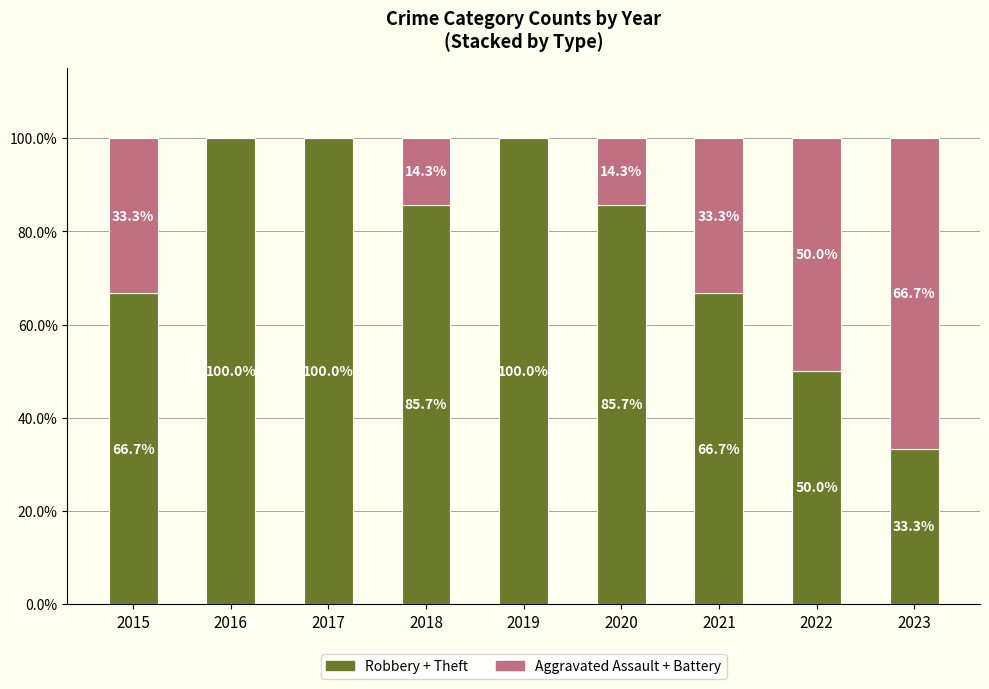

What is the total value across all series at 2017?

100.0